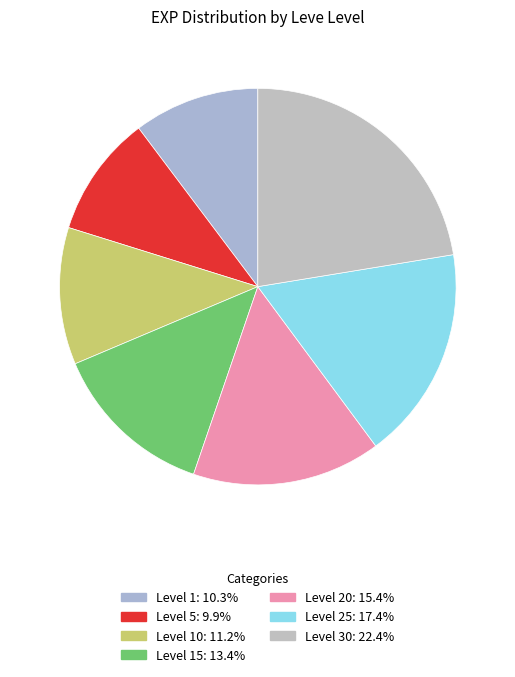

How many segments does this pie chart have?

7